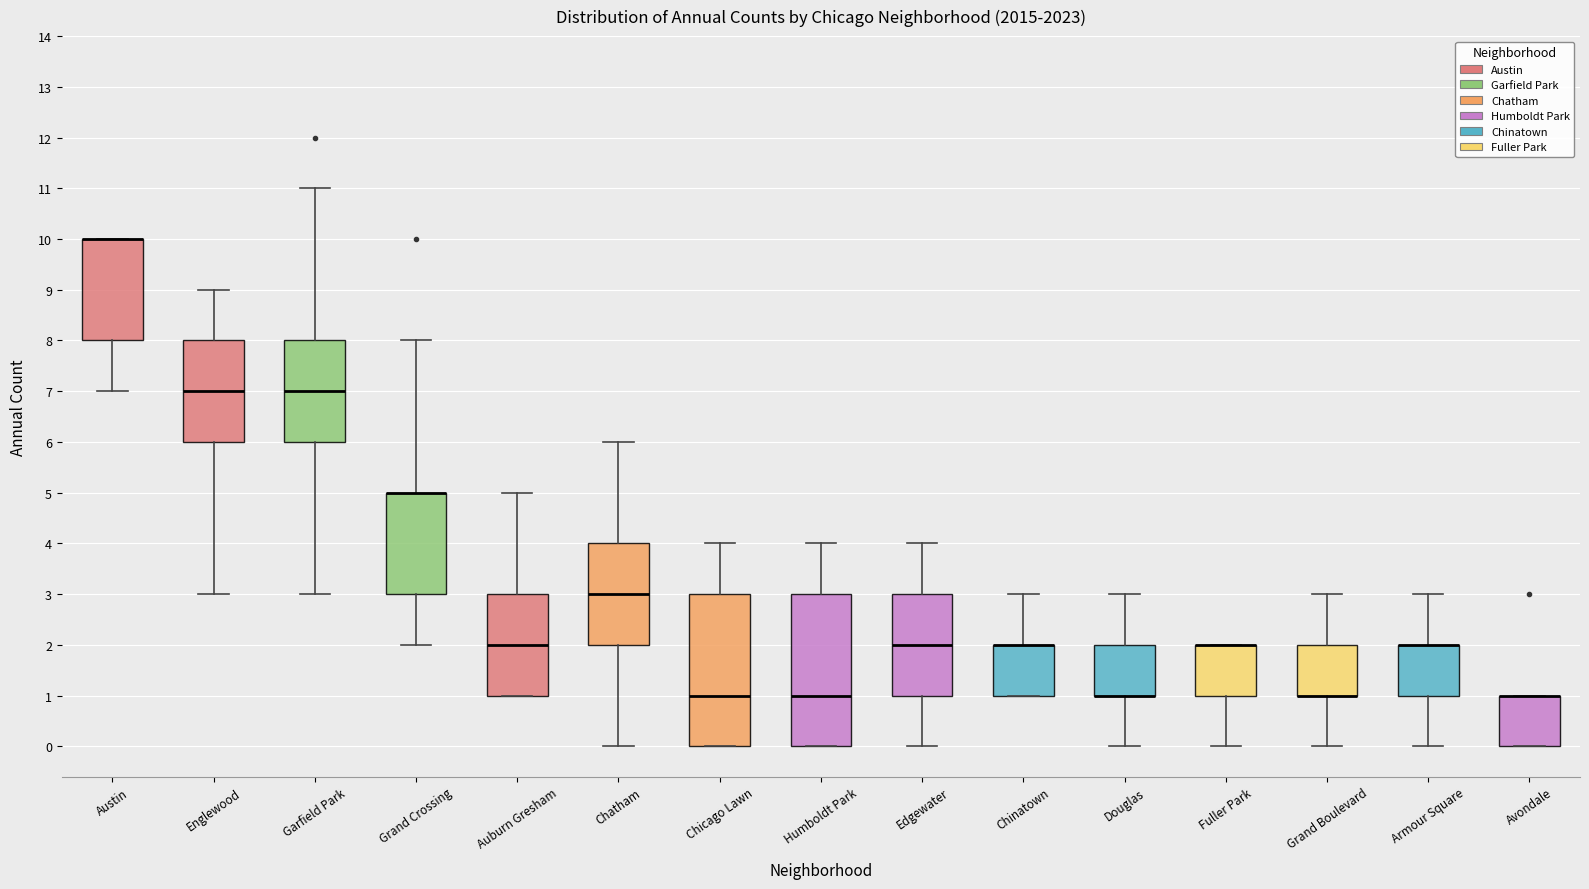

Reading left to right, transcribe this box plot: for each box, give where its median line is, the range the box spans, and where its two whiskers end, as read against the y-axis. The values are not printed on the chart, so give them approximately, as read against the axis.

Austin: median 10 (drawn on the box's upper edge), box 8 to 10, whiskers 7 to 10
Englewood: median 7, box 6 to 8, whiskers 3 to 9
Garfield Park: median 7, box 6 to 8, whiskers 3 to 11
Grand Crossing: median 5 (drawn on the box's upper edge), box 3 to 5, whiskers 2 to 8
Auburn Gresham: median 2, box 1 to 3, whiskers 1 to 5
Chatham: median 3, box 2 to 4, whiskers 0 to 6
Chicago Lawn: median 1, box 0 to 3, whiskers 0 to 4
Humboldt Park: median 1, box 0 to 3, whiskers 0 to 4
Edgewater: median 2, box 1 to 3, whiskers 0 to 4
Chinatown: median 2 (drawn on the box's upper edge), box 1 to 2, whiskers 1 to 3
Douglas: median 1 (drawn on the box's lower edge), box 1 to 2, whiskers 0 to 3
Fuller Park: median 2 (drawn on the box's upper edge), box 1 to 2, whiskers 0 to 2
Grand Boulevard: median 1 (drawn on the box's lower edge), box 1 to 2, whiskers 0 to 3
Armour Square: median 2 (drawn on the box's upper edge), box 1 to 2, whiskers 0 to 3
Avondale: median 1 (drawn on the box's upper edge), box 0 to 1, whiskers 0 to 1